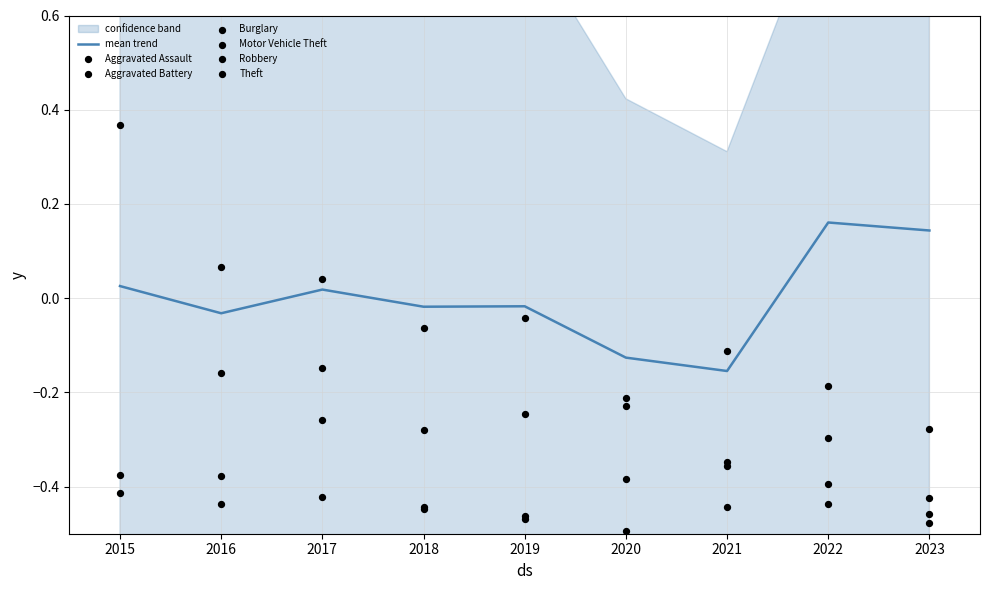

At which category is the sum across all series the highest?

2022